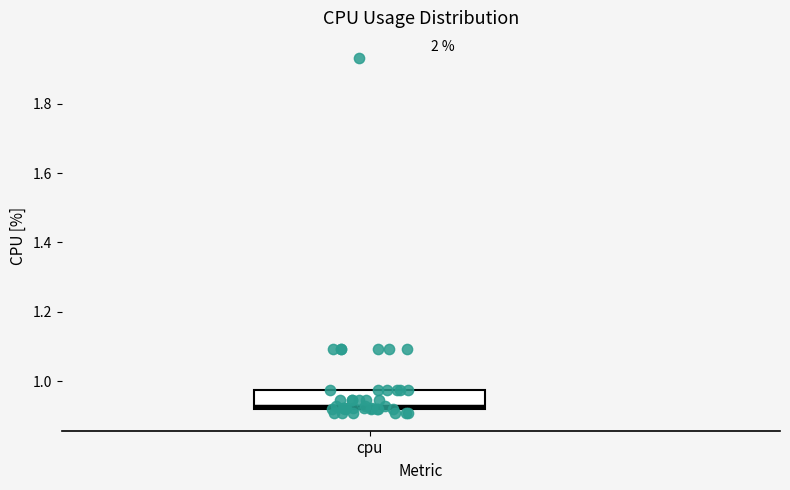

Where is the lower edge of the box for cpu on the y-axis? The values are not printed on the chart, so give them approximately, as read against the axis.

0.92